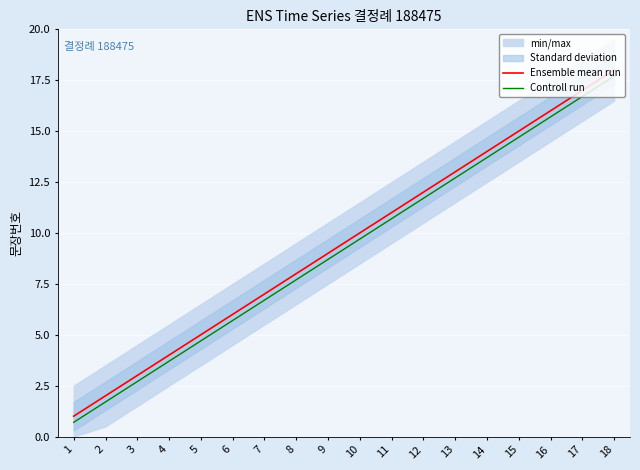

Which series has the largest total across all categories?

Ensemble mean run